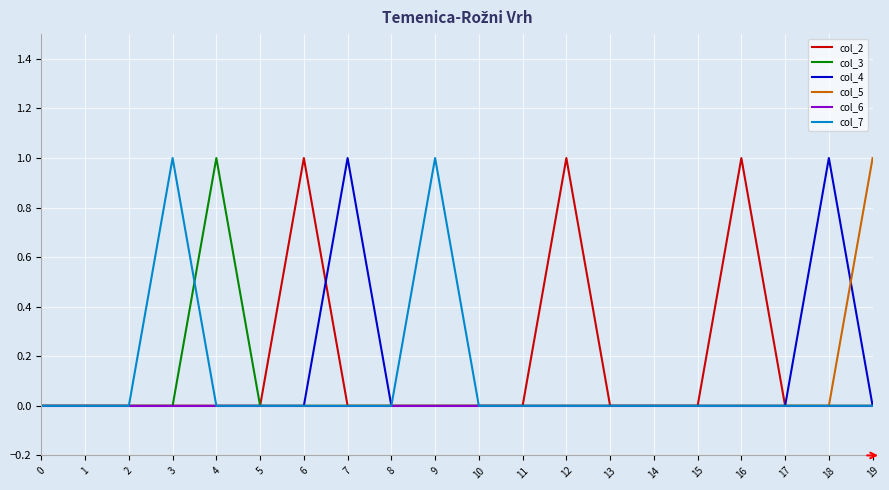

What is the sum of all col_4 values?

2